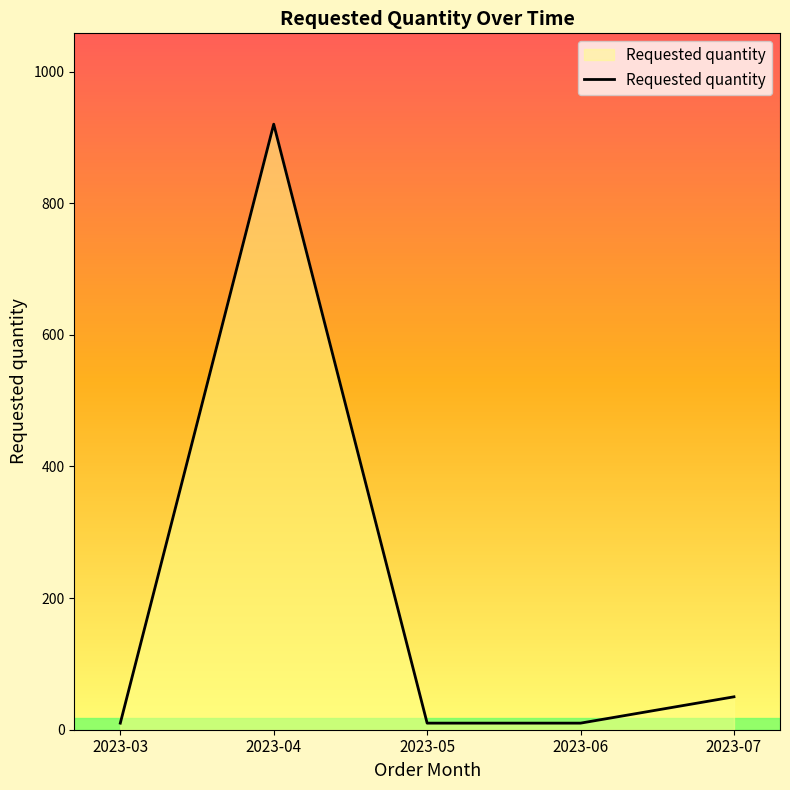

What is the difference between the maximum and minimum values?

910